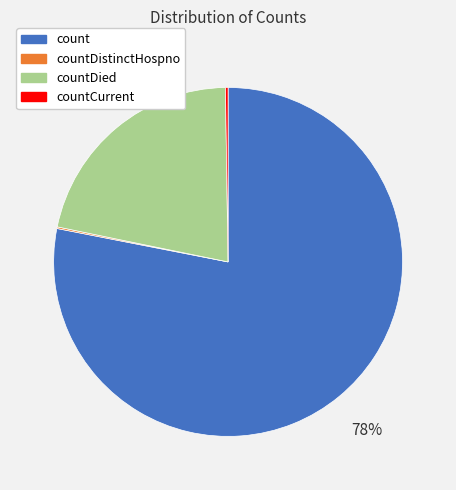

Is there any slice that represents more than half of the pie?

Yes